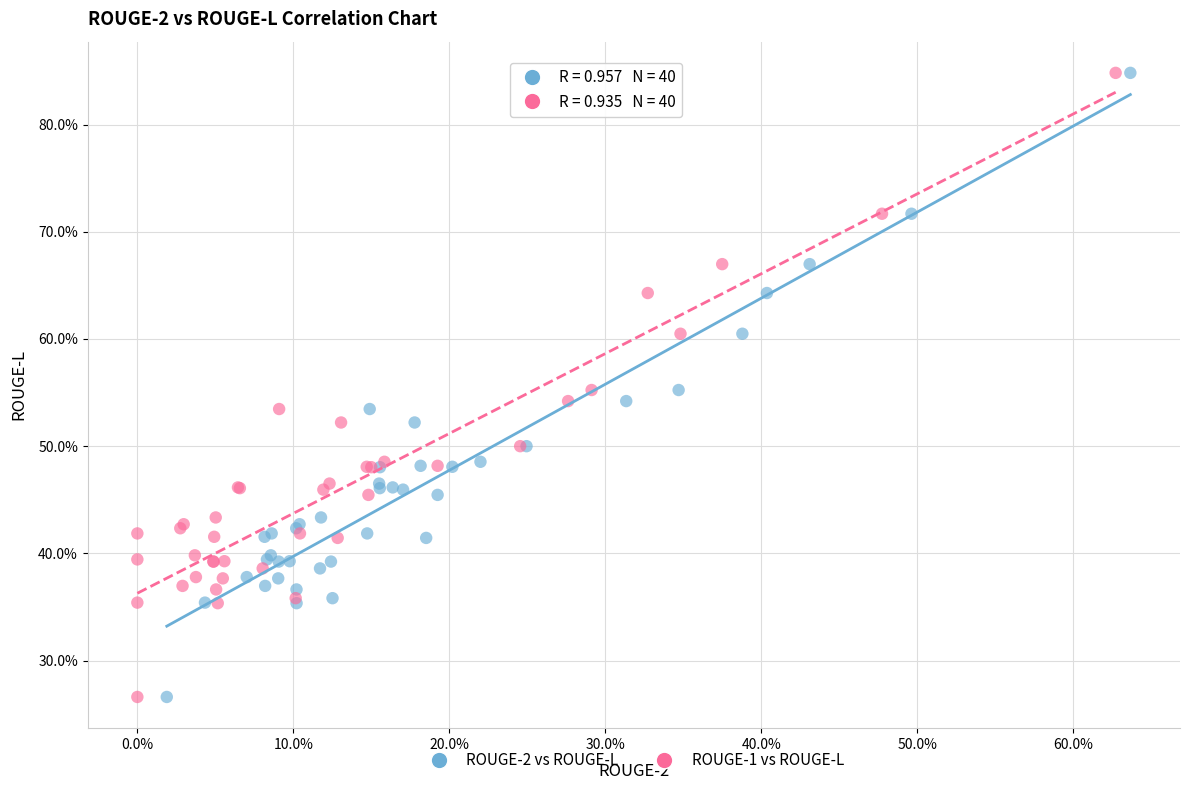

What are all the series names shown in the legend?

ROUGE-2 vs ROUGE-L, ROUGE-1 vs ROUGE-L